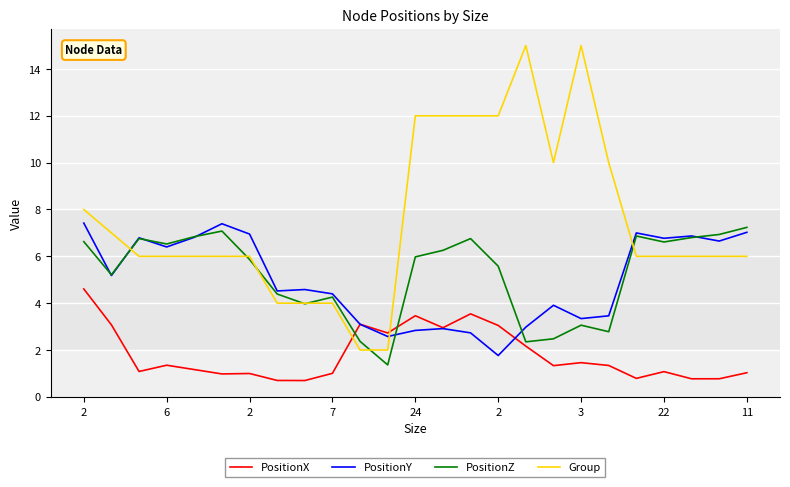

What is the maximum value shown in the chart?

15.0